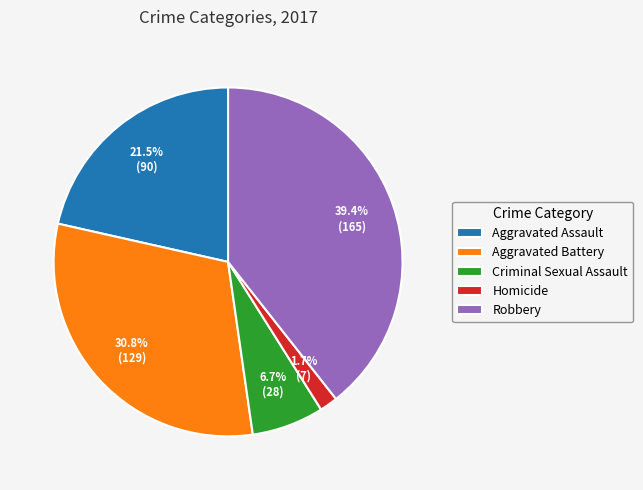

How many slices are in this pie chart?

5